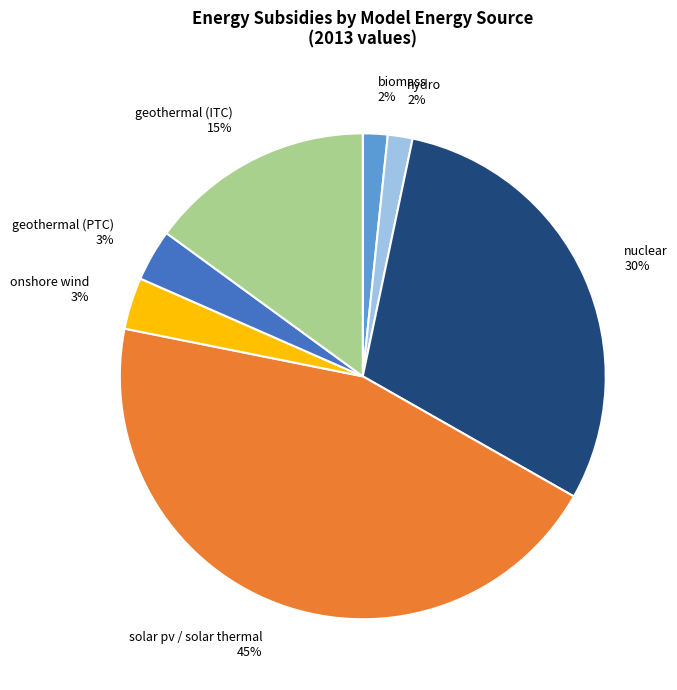

Which slice is the largest?

solar pv / solar thermal